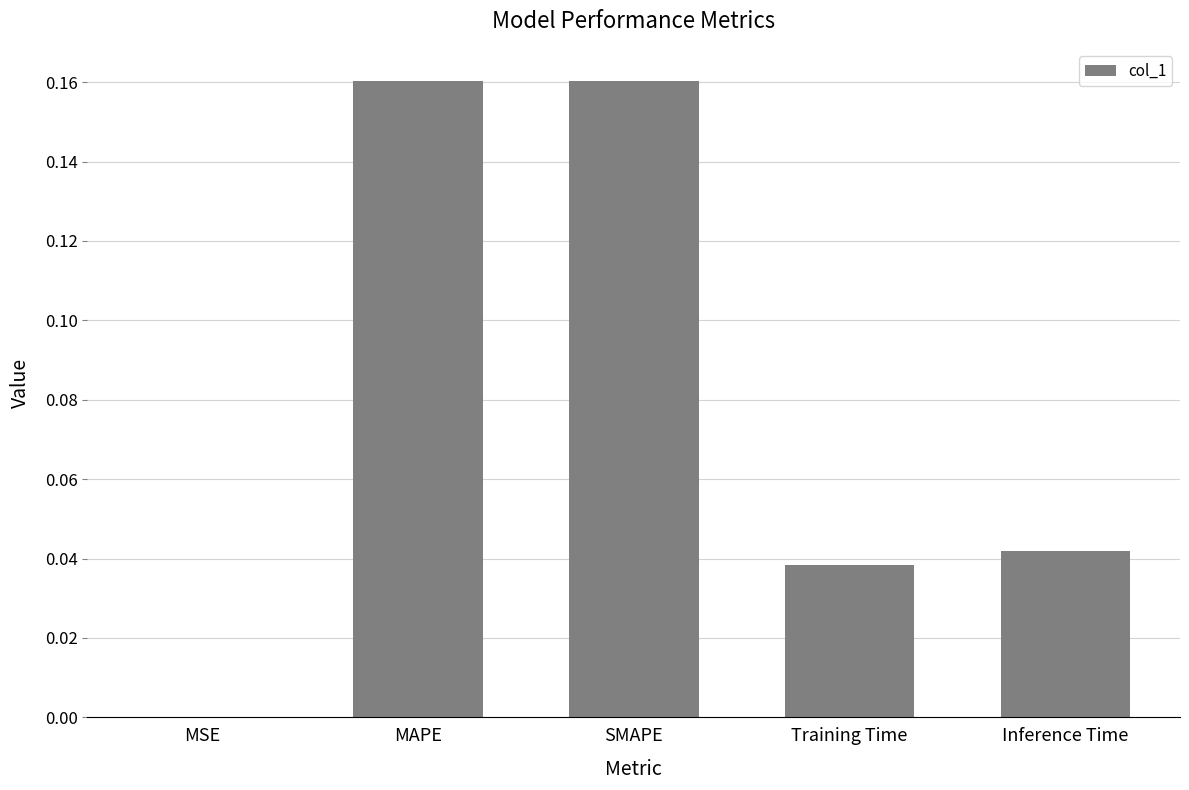

Which has a higher value, Inference Time or MAPE?

MAPE